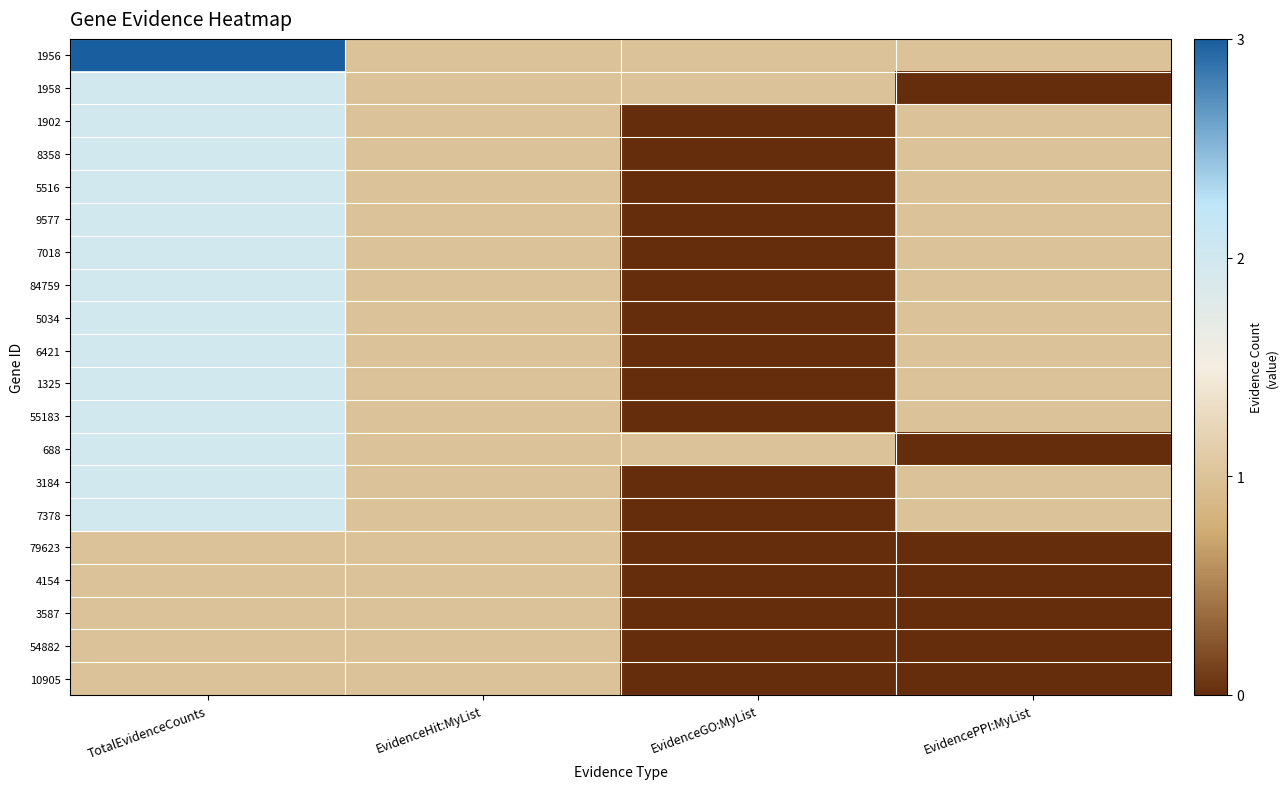

Reading left to right, what are all the values shown in this chart?

1956: TotalEvidenceCounts=3	EvidenceHit:MyList=1	EvidenceGO:MyList=1	EvidencePPI:MyList=1
1958: TotalEvidenceCounts=2	EvidenceHit:MyList=1	EvidenceGO:MyList=1	EvidencePPI:MyList=0
1902: TotalEvidenceCounts=2	EvidenceHit:MyList=1	EvidenceGO:MyList=0	EvidencePPI:MyList=1
8358: TotalEvidenceCounts=2	EvidenceHit:MyList=1	EvidenceGO:MyList=0	EvidencePPI:MyList=1
5516: TotalEvidenceCounts=2	EvidenceHit:MyList=1	EvidenceGO:MyList=0	EvidencePPI:MyList=1
9577: TotalEvidenceCounts=2	EvidenceHit:MyList=1	EvidenceGO:MyList=0	EvidencePPI:MyList=1
7018: TotalEvidenceCounts=2	EvidenceHit:MyList=1	EvidenceGO:MyList=0	EvidencePPI:MyList=1
84759: TotalEvidenceCounts=2	EvidenceHit:MyList=1	EvidenceGO:MyList=0	EvidencePPI:MyList=1
5034: TotalEvidenceCounts=2	EvidenceHit:MyList=1	EvidenceGO:MyList=0	EvidencePPI:MyList=1
6421: TotalEvidenceCounts=2	EvidenceHit:MyList=1	EvidenceGO:MyList=0	EvidencePPI:MyList=1
1325: TotalEvidenceCounts=2	EvidenceHit:MyList=1	EvidenceGO:MyList=0	EvidencePPI:MyList=1
55183: TotalEvidenceCounts=2	EvidenceHit:MyList=1	EvidenceGO:MyList=0	EvidencePPI:MyList=1
688: TotalEvidenceCounts=2	EvidenceHit:MyList=1	EvidenceGO:MyList=1	EvidencePPI:MyList=0
3184: TotalEvidenceCounts=2	EvidenceHit:MyList=1	EvidenceGO:MyList=0	EvidencePPI:MyList=1
7378: TotalEvidenceCounts=2	EvidenceHit:MyList=1	EvidenceGO:MyList=0	EvidencePPI:MyList=1
79623: TotalEvidenceCounts=1	EvidenceHit:MyList=1	EvidenceGO:MyList=0	EvidencePPI:MyList=0
4154: TotalEvidenceCounts=1	EvidenceHit:MyList=1	EvidenceGO:MyList=0	EvidencePPI:MyList=0
3587: TotalEvidenceCounts=1	EvidenceHit:MyList=1	EvidenceGO:MyList=0	EvidencePPI:MyList=0
54882: TotalEvidenceCounts=1	EvidenceHit:MyList=1	EvidenceGO:MyList=0	EvidencePPI:MyList=0
10905: TotalEvidenceCounts=1	EvidenceHit:MyList=1	EvidenceGO:MyList=0	EvidencePPI:MyList=0